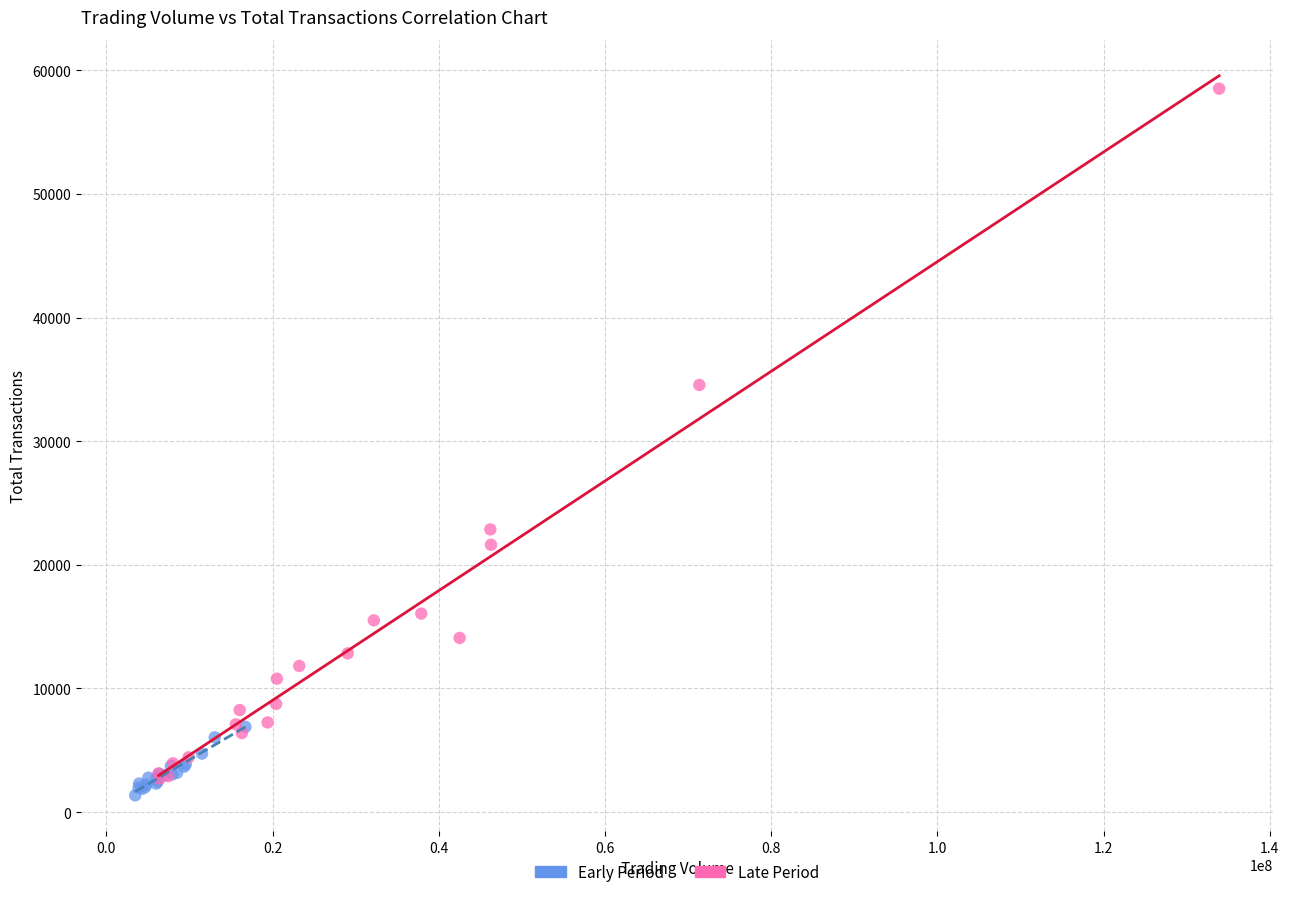

Which series reaches the maximum Y coordinate?

Late Period